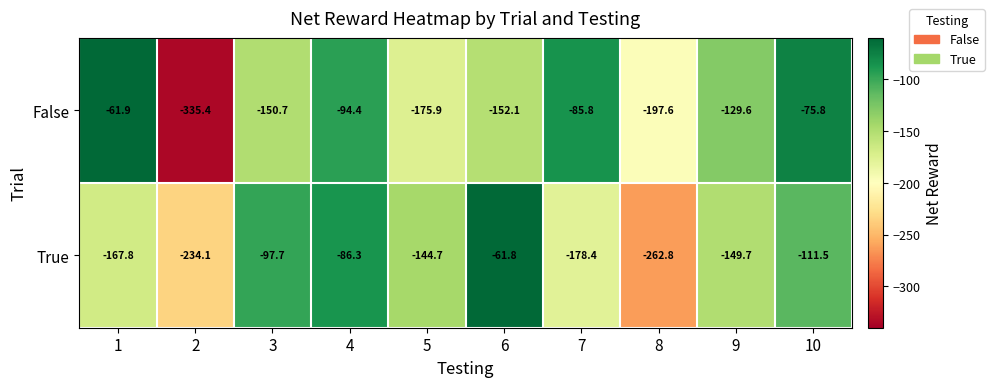

Which series changed the most between 1 and 2?

False